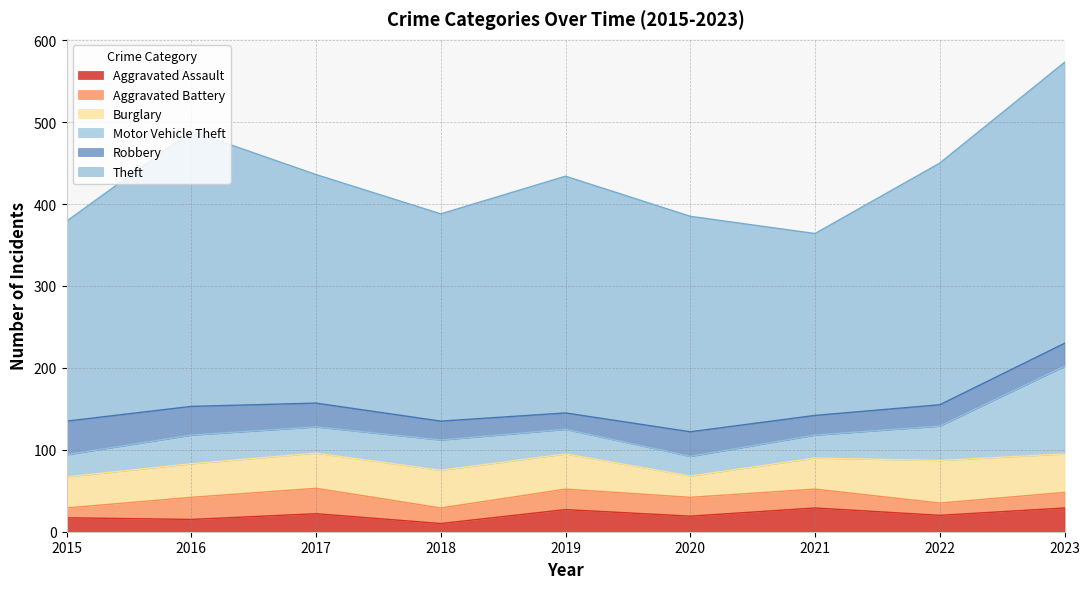

What is the difference between the Motor Vehicle Theft values at 2019 and 2016?

5